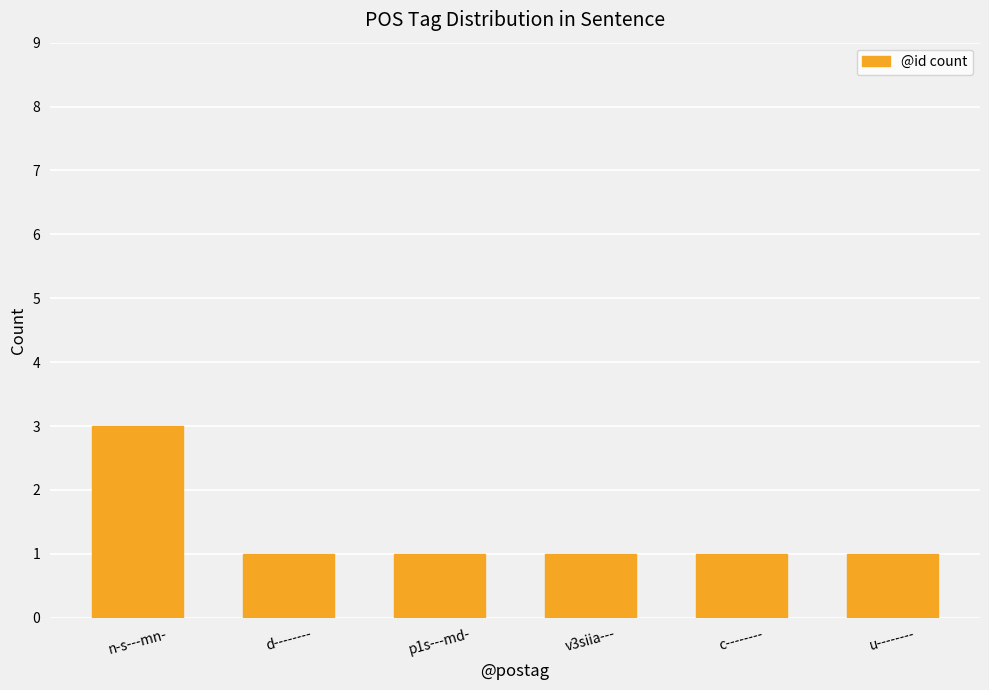

What value does the data have at p1s---md-?

1